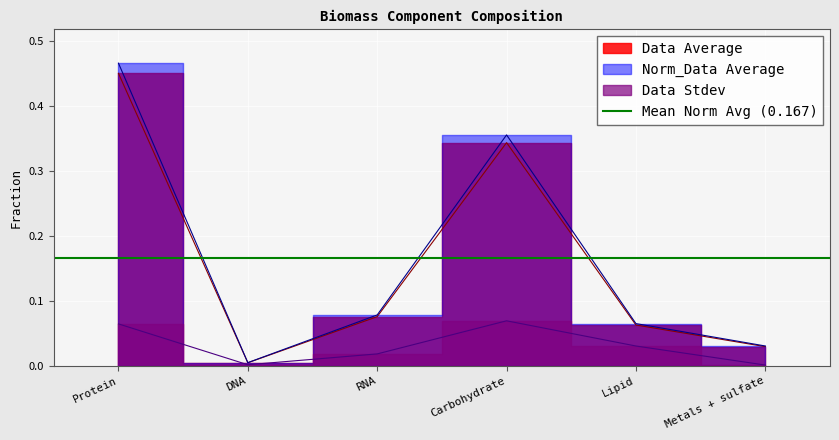

Which series has the widest spread of values?

Norm_Data Average